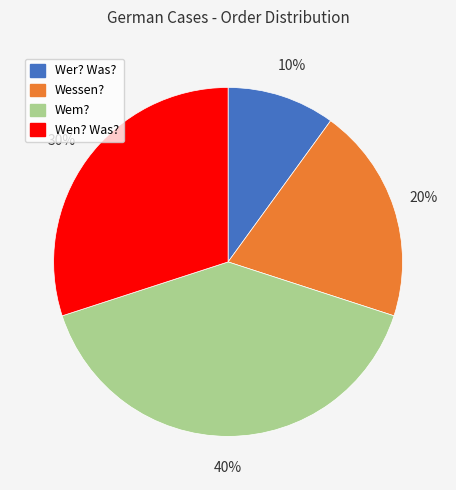

Between Wessen? and Wem?, which is larger?

Wem?